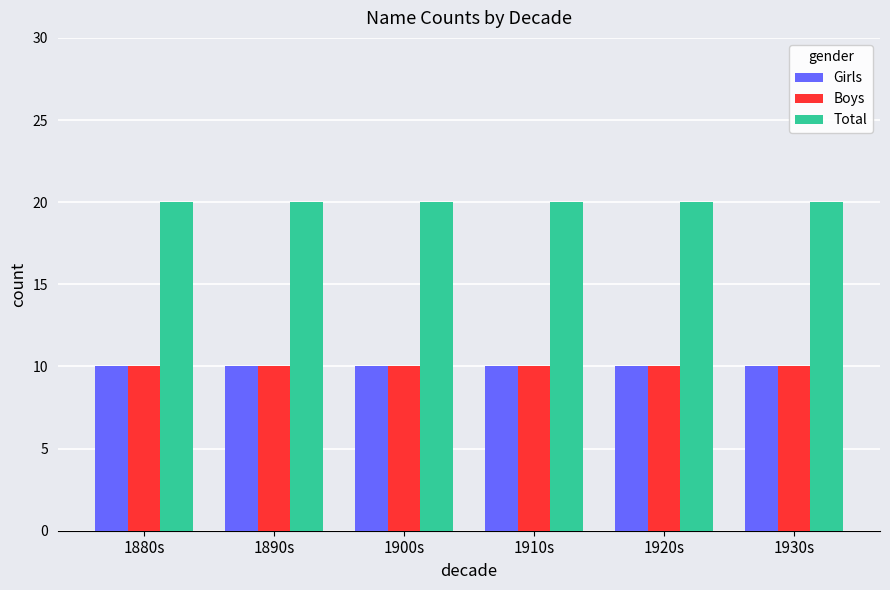

What is the value of the Total bar at the 5th from the left?

20